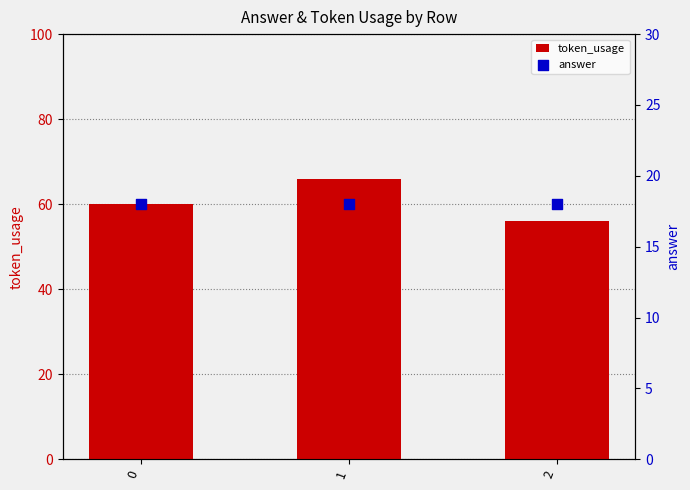

Which series has the largest total across all categories?

token_usage